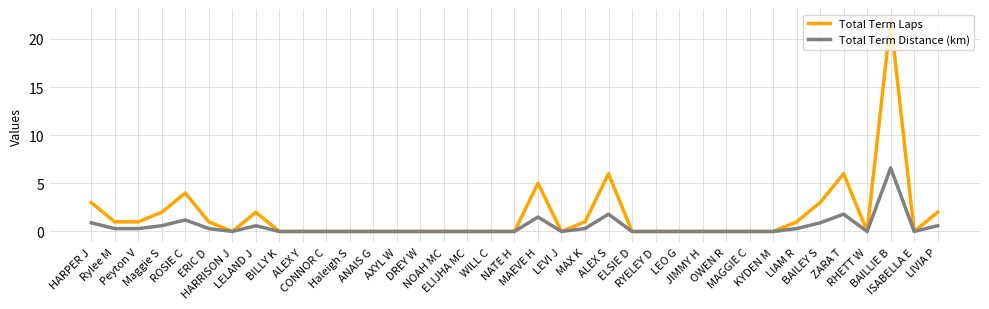

Reading left to right, list all the values displayed in this chart.

Total Term Laps: 3.0	1.0	1.0	2.0	4.0	1.0	0.0	2.0	0.0	0.0	0.0	0.0	0.0	0.0	0.0	0.0	0.0	0.0	0.0	5.0	0.0	1.0	6.0	0.0	0.0	0.0	0.0	0.0	0.0	0.0	1.0	3.0	6.0	0.0	22.0	0.0	2.0
Total Term Distance (km): 0.9	0.3	0.3	0.6	1.2	0.3	0.0	0.6	0.0	0.0	0.0	0.0	0.0	0.0	0.0	0.0	0.0	0.0	0.0	1.5	0.0	0.3	1.8	0.0	0.0	0.0	0.0	0.0	0.0	0.0	0.3	0.9	1.8	0.0	6.6	0.0	0.6